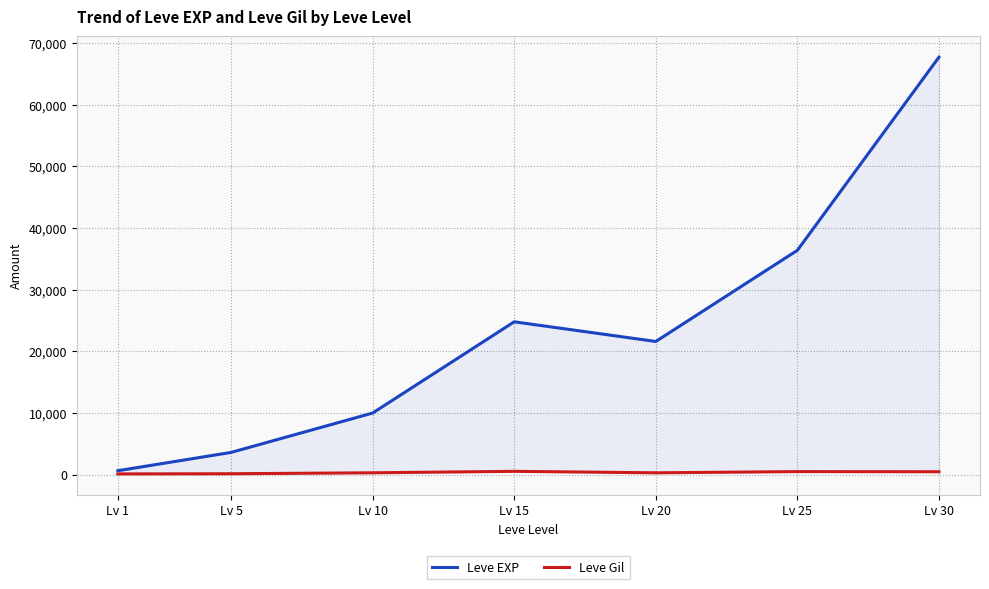

Which series has the widest spread of values?

Leve EXP